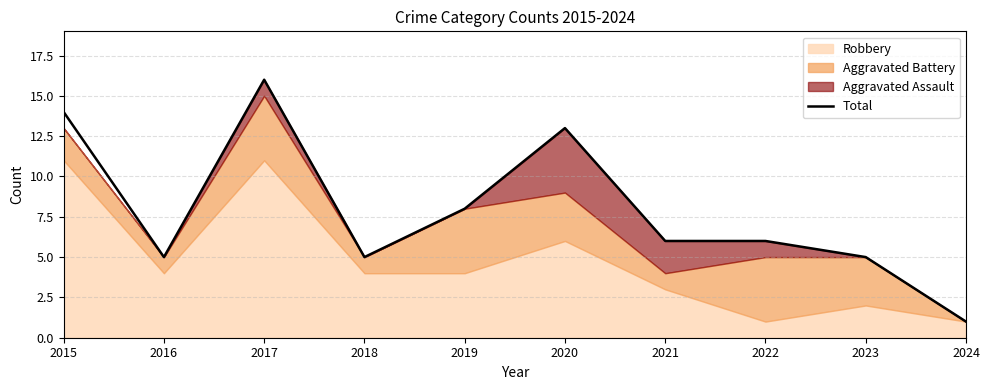

What is the difference between the values at 2024 and 2017?

15